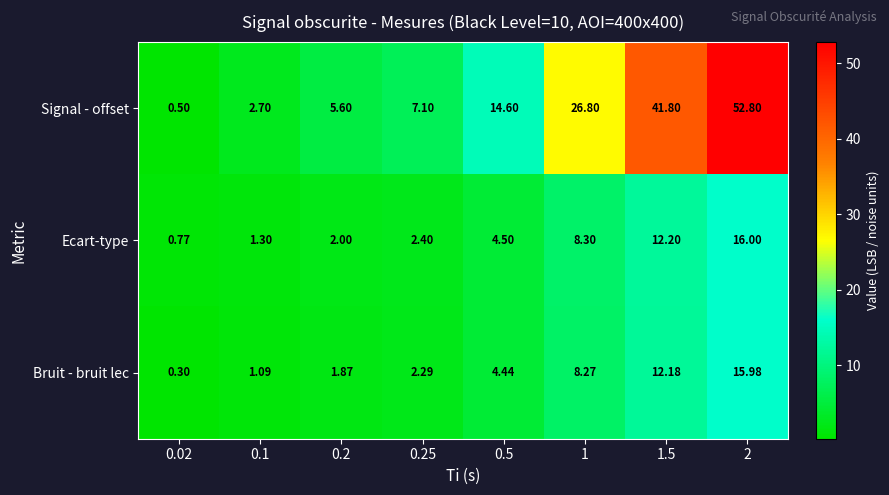

Which series changed the most between 0.02 and 0.25?

Signal - offset